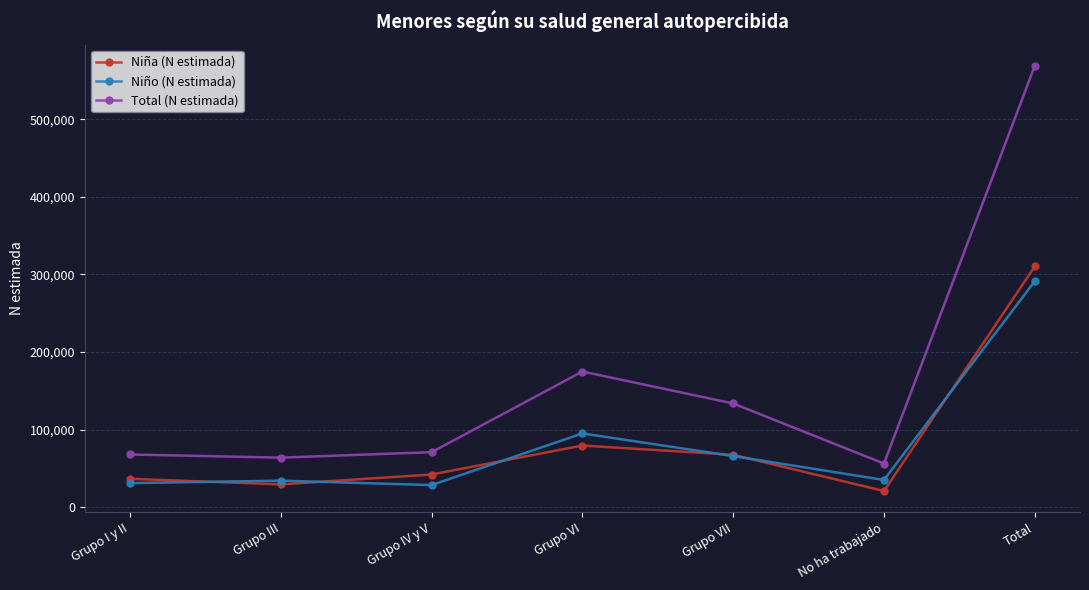

What is the difference between the maximum and minimum values in the Niña (N estimada) series?

289244